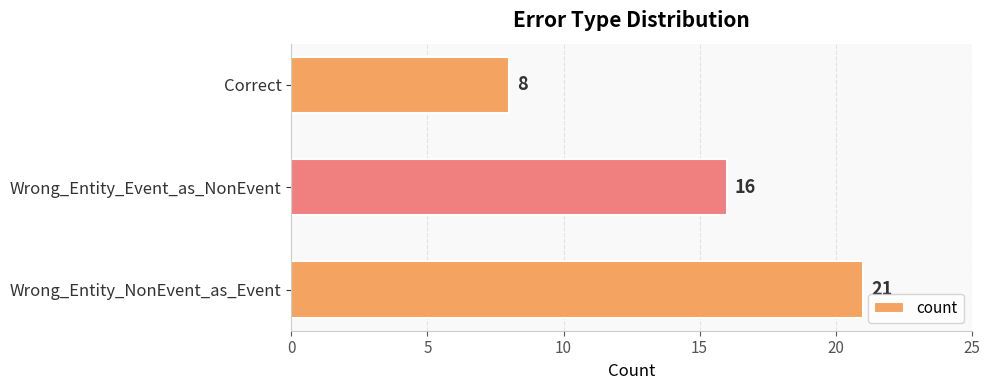

Is it true that the value at Wrong_Entity_Event_as_NonEvent is 9?

False